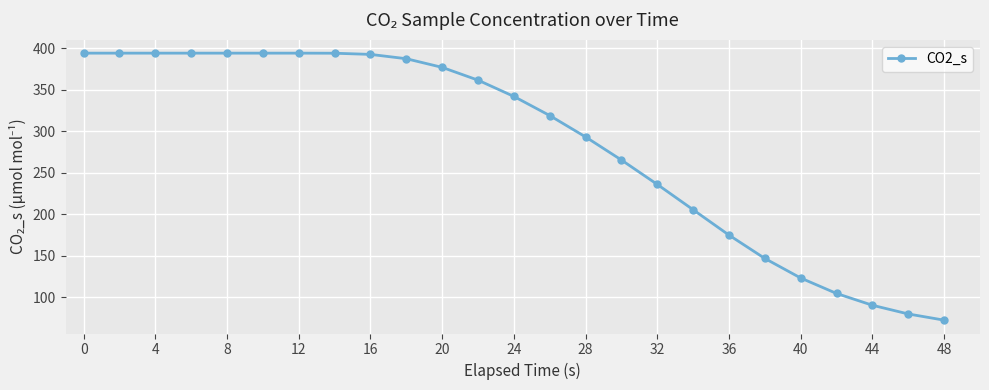

What is the difference between the maximum and minimum values?

322.1